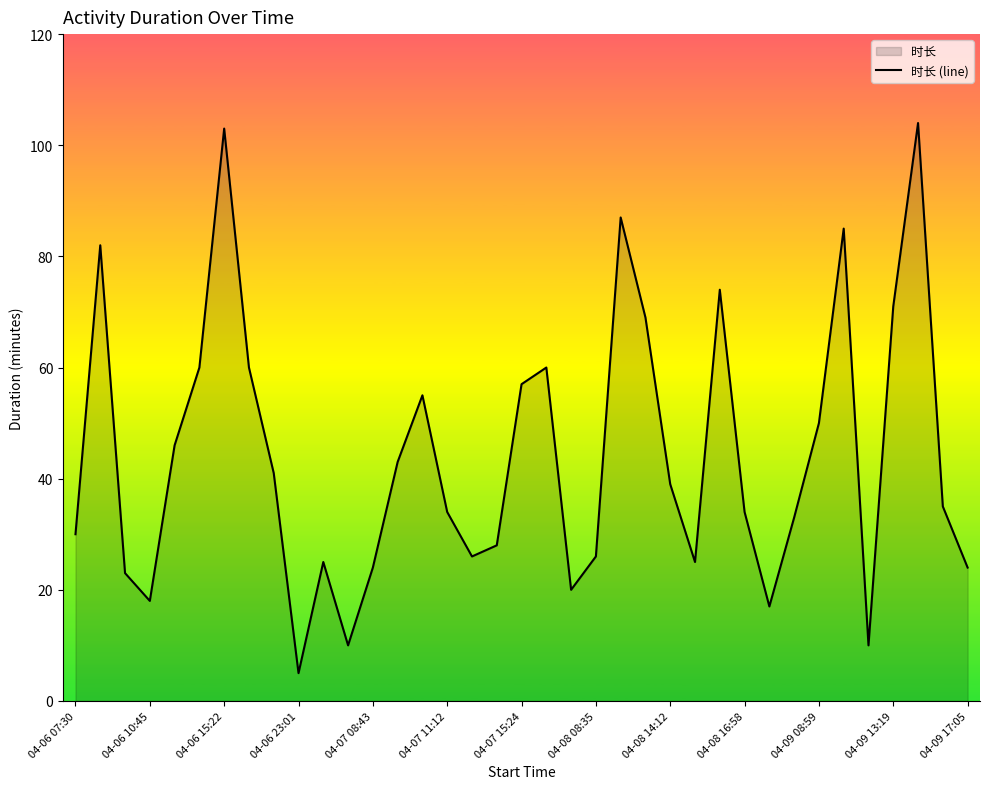

Is it true that the value at 04-07 15:24 is 57?

True